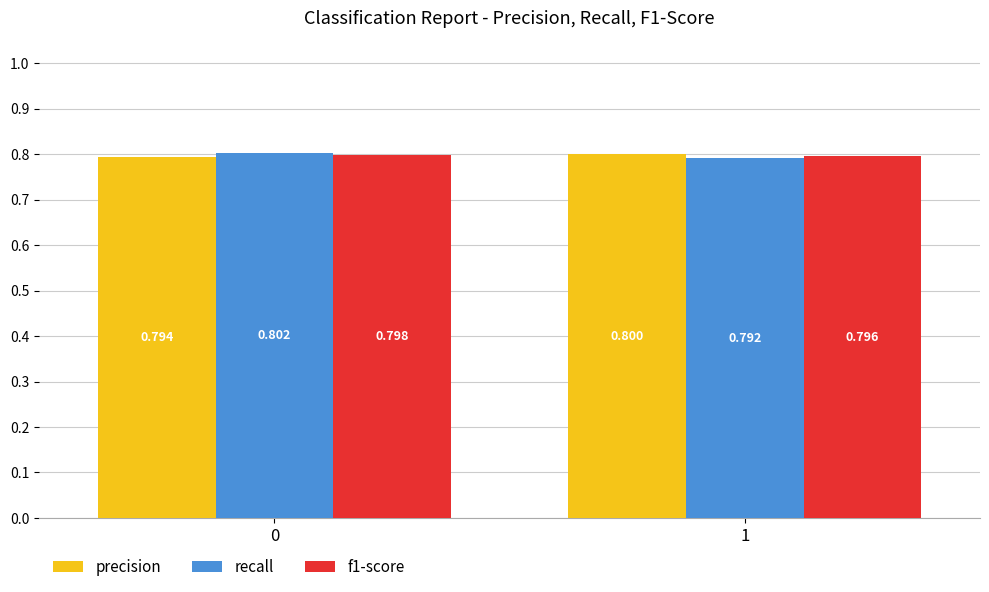

What value does the recall series have at 0?

0.8